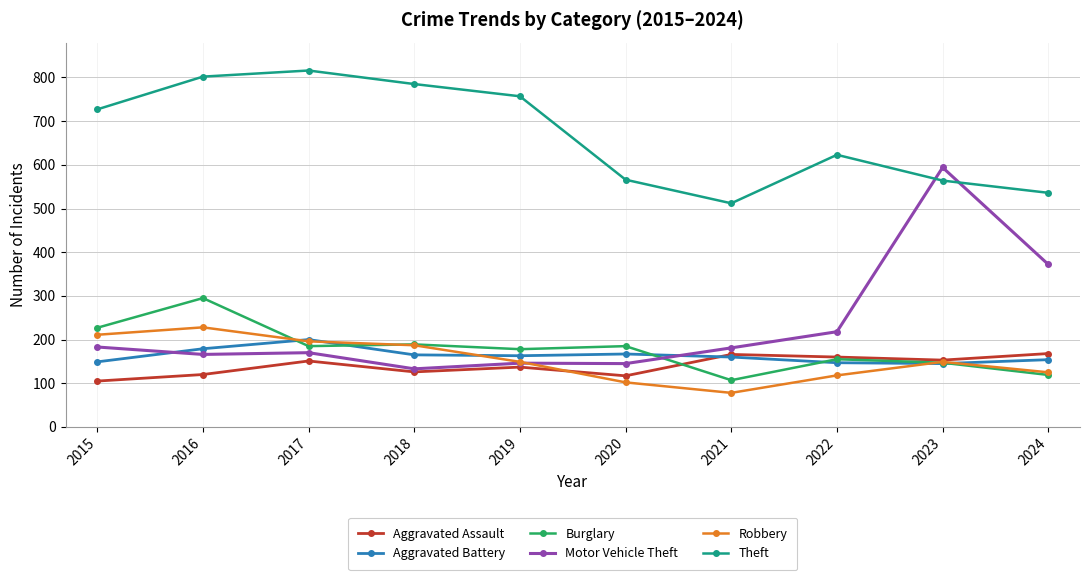

The Burglary series shows 200 at 2024. True or false?

False